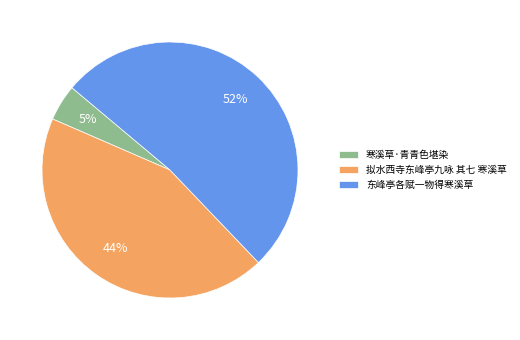

What is the majority slice?

东峰亭各赋一物得寒溪草